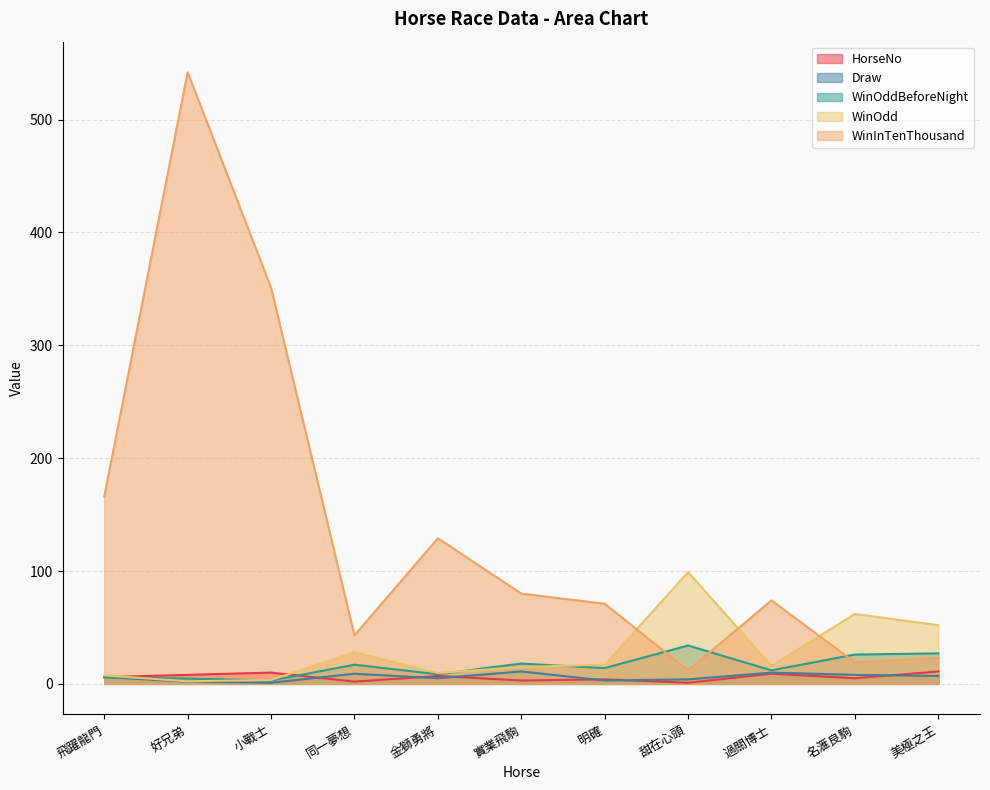

Does the chart have visible grid lines?

Yes